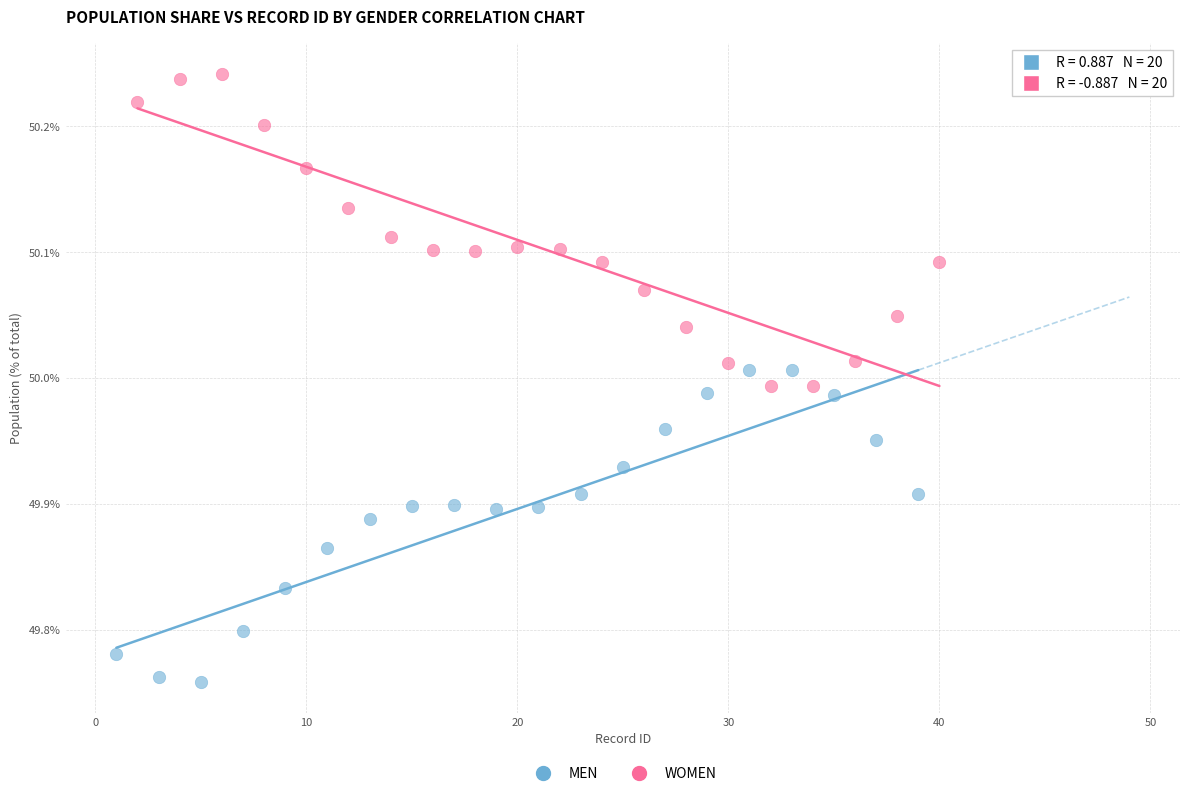

Which series contains the highest Y value?

WOMEN